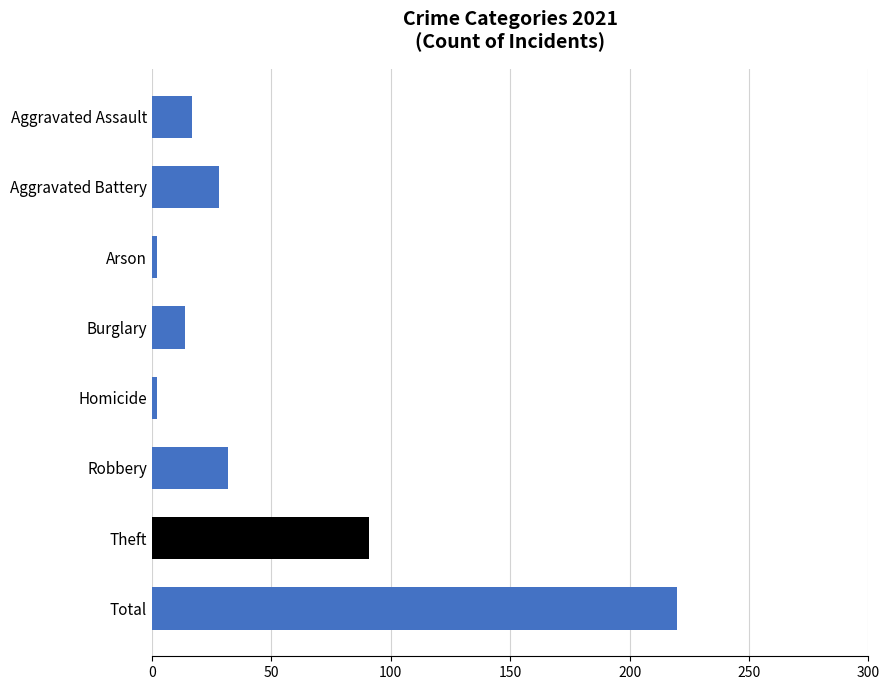

Does the chart contain stacked bars?

No